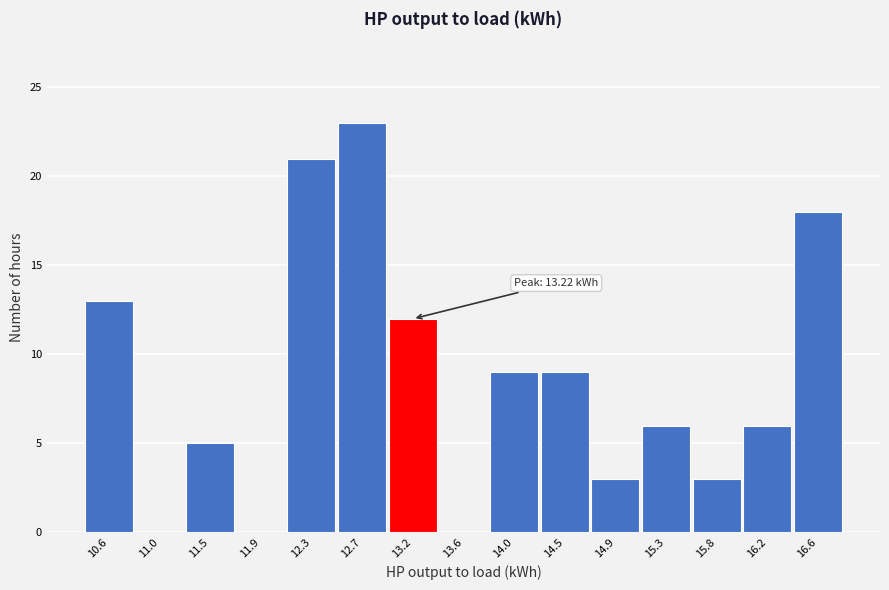

Reading left to right, list all the values displayed in this chart.

10.6=13	11.0=0	11.5=5	11.9=0	12.3=21	12.7=23	13.2=12	13.6=0	14.0=9	14.5=9	14.9=3	15.3=6	15.8=3	16.2=6	16.6=18